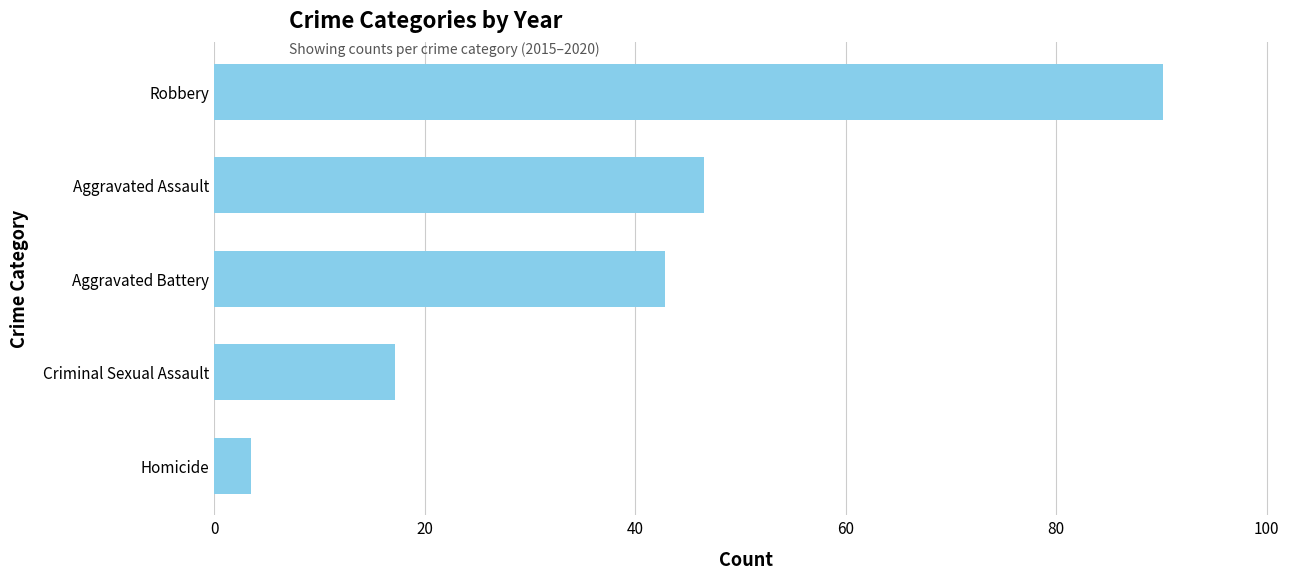

What is the difference between the maximum and minimum values?

86.7